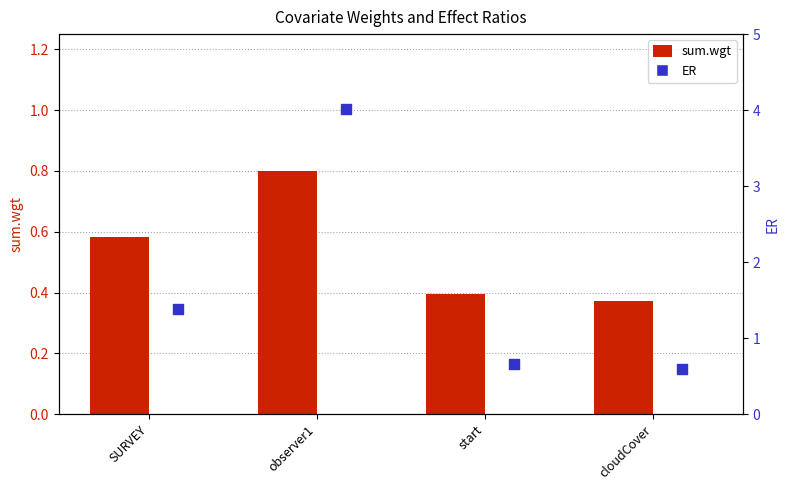

At how many categories does at least one series exceed 0?

4